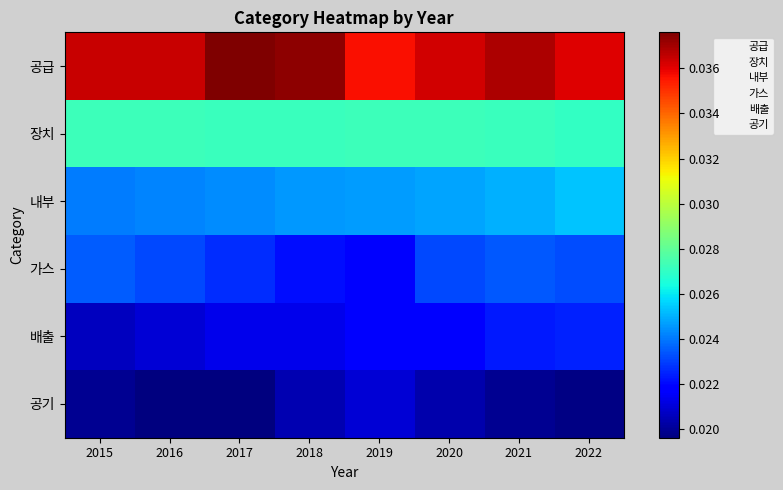

Which series has the largest total across all categories?

공급